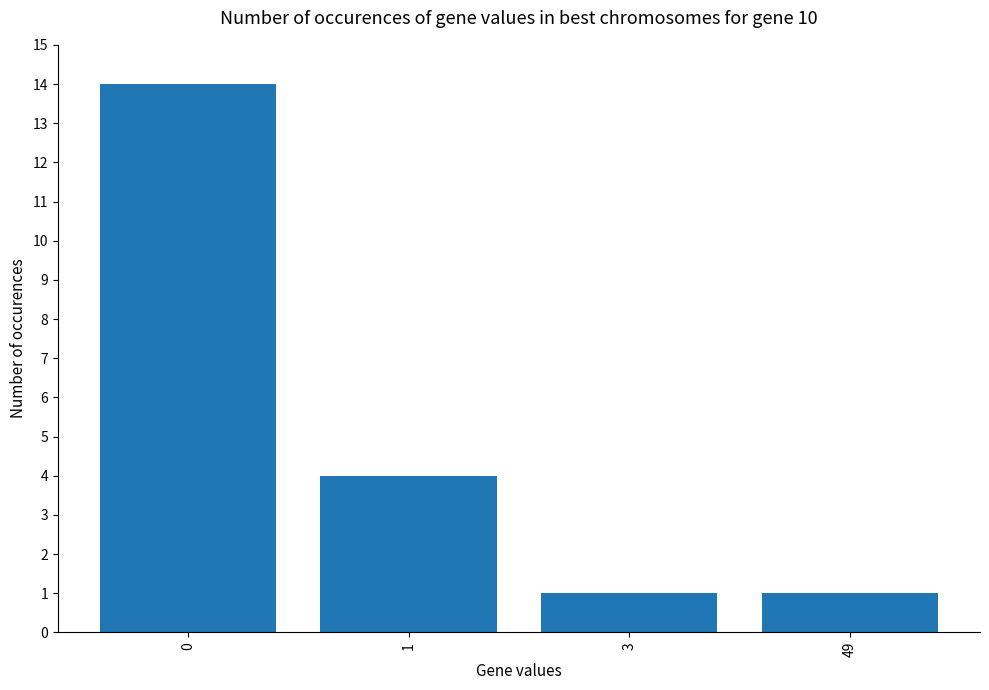

Count the number of data series in this chart.

1